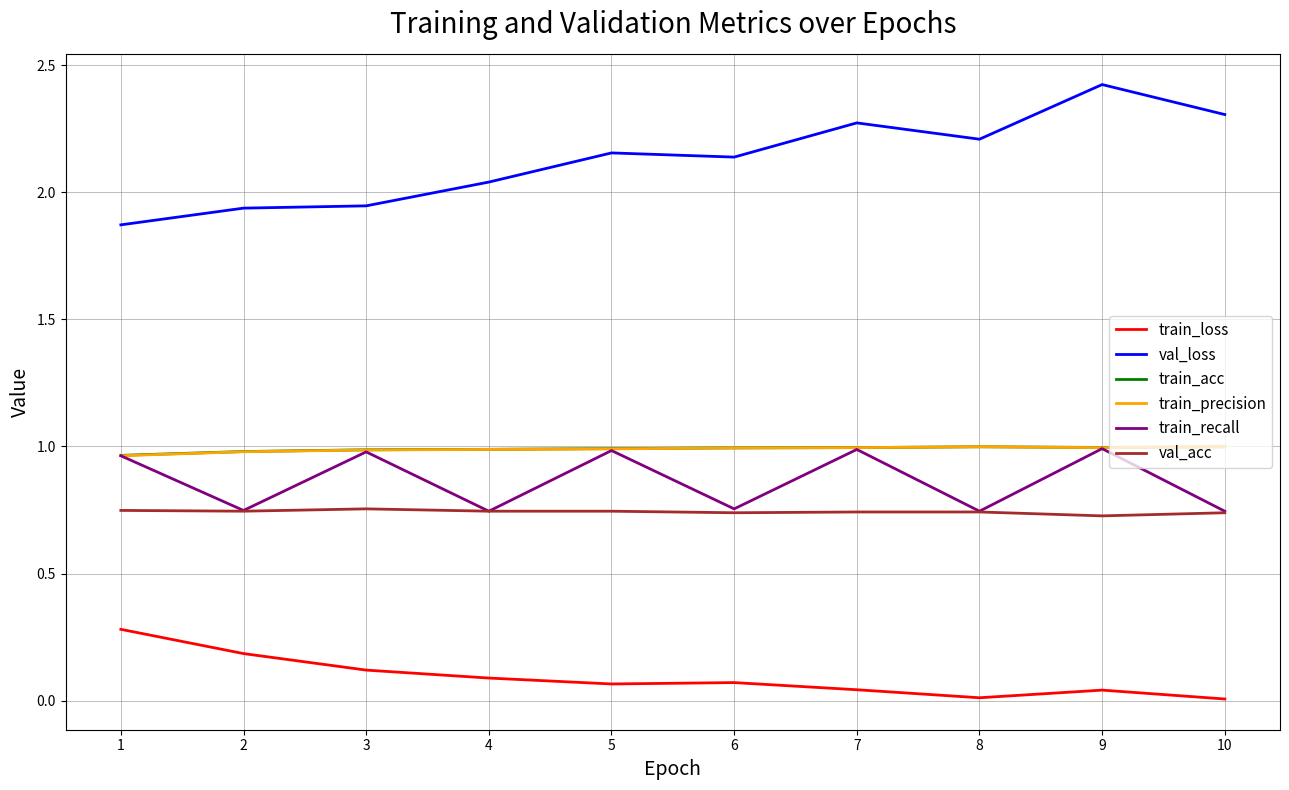

How many interior local peaks does the train_recall series have?

4